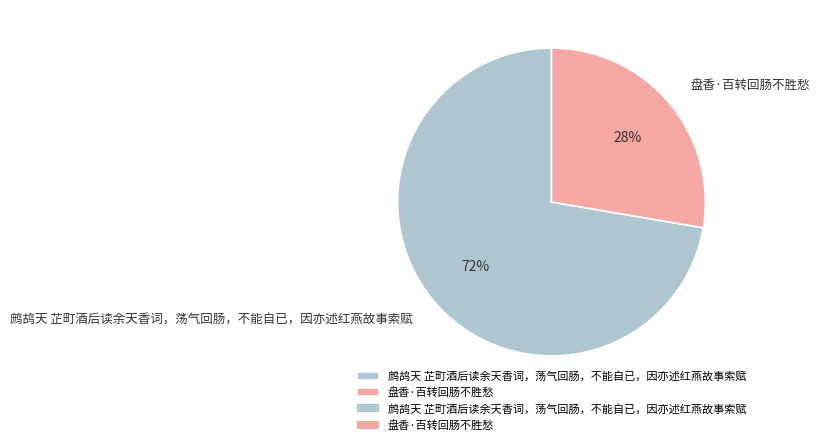

True or false: 盘香·百转回肠不胜愁 accounts for 20% of the total.

False